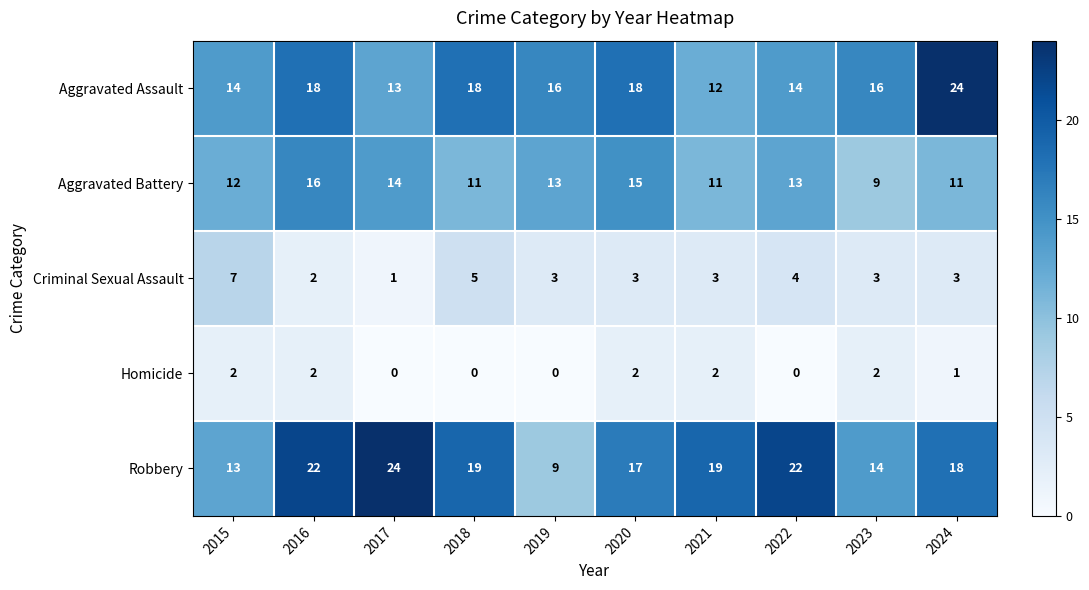

What is the difference between the maximum and minimum values in the Criminal Sexual Assault series?

6